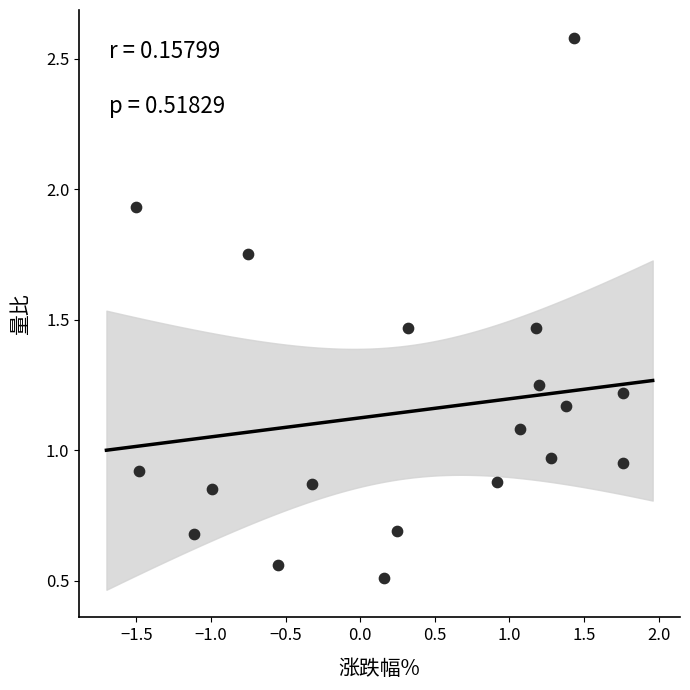

What is the range of X values (max minus min)?

3.3